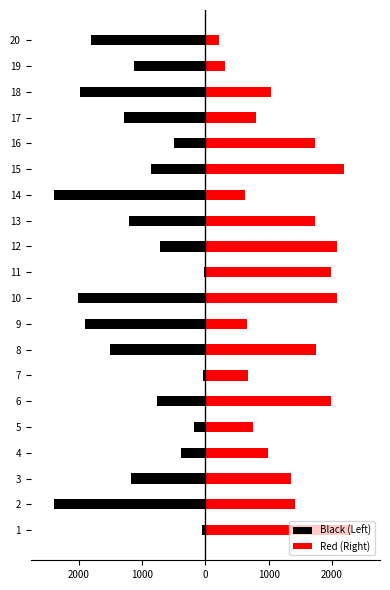

Rank the series by their average value, from highest to lowest.

Red (Right), Black (Left)